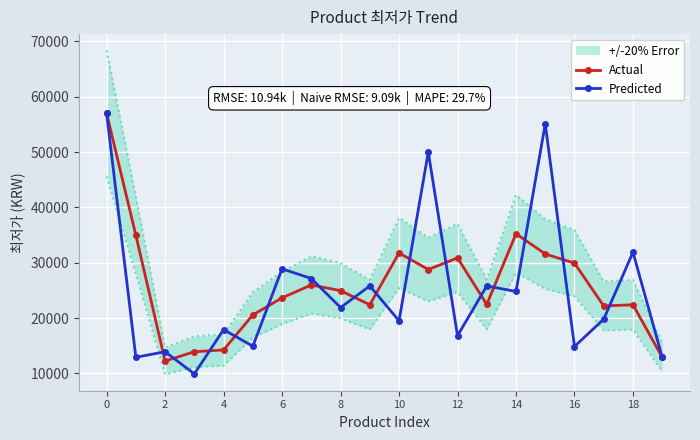

What is the sum of the Actual values at 18 and 17?

44583.3